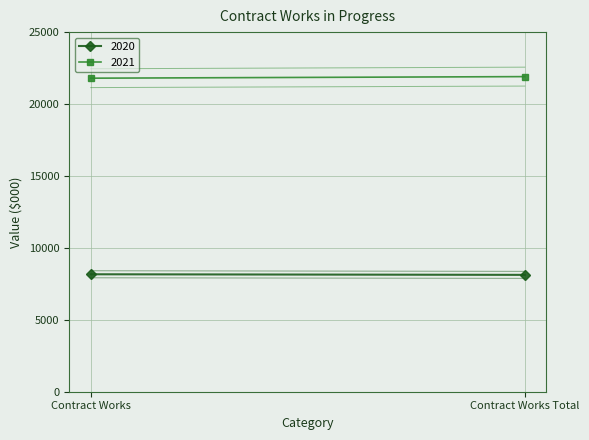

At which label does 2020_sub first exceed 8409?

Contract Works